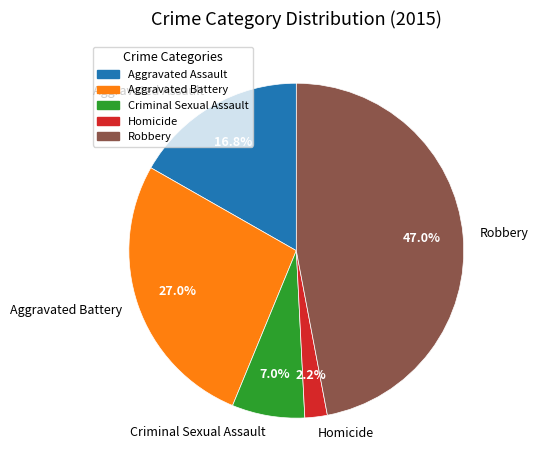

Which has a higher value, Criminal Sexual Assault or Aggravated Assault?

Aggravated Assault